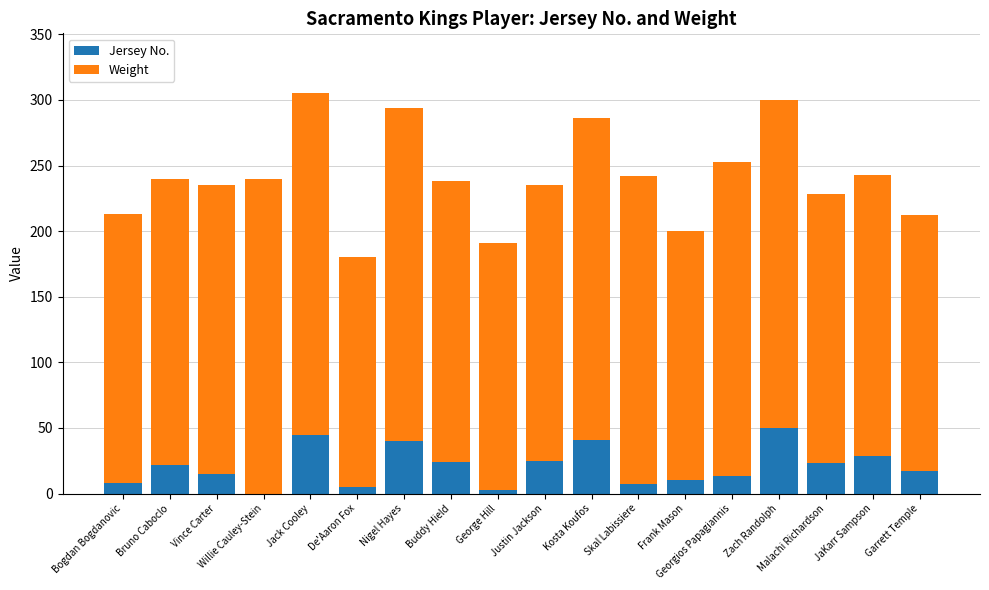

What is the sum of all Jersey No. values?

377